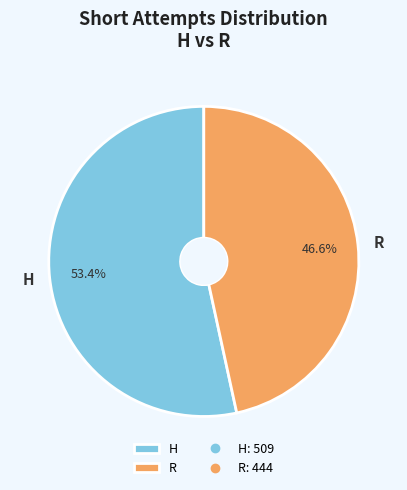

Which slice is the largest?

H